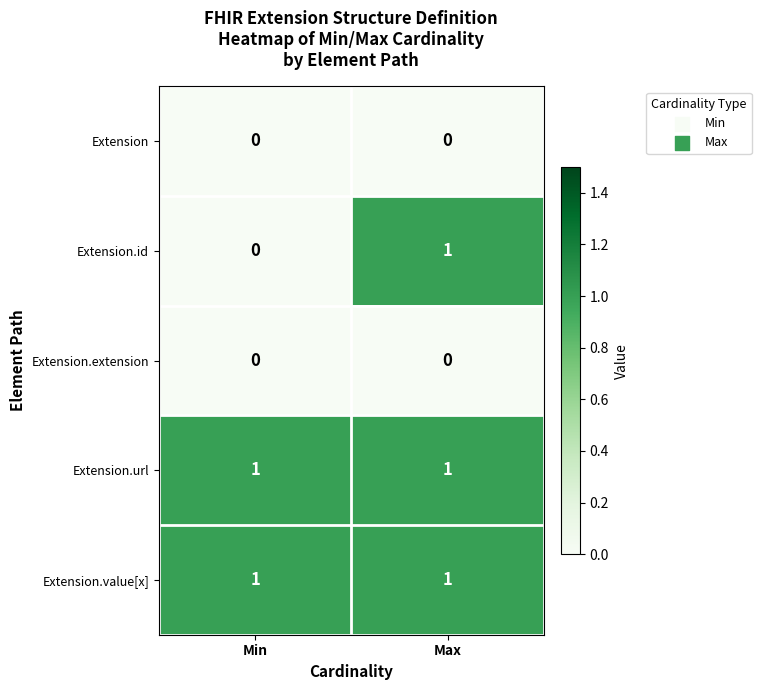

How many series are shown in this chart?

5